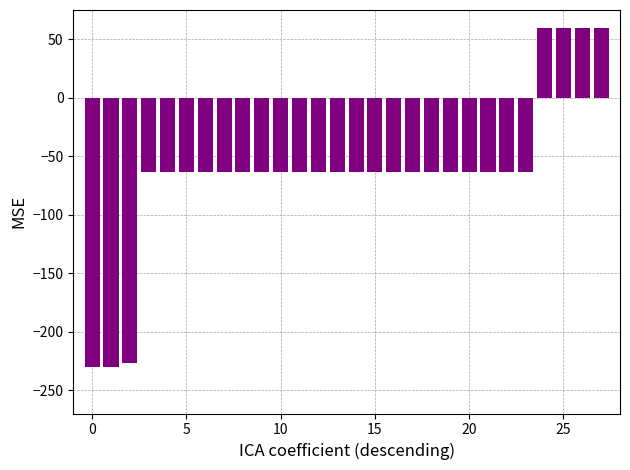

What is the difference between the maximum and minimum values?

290.0